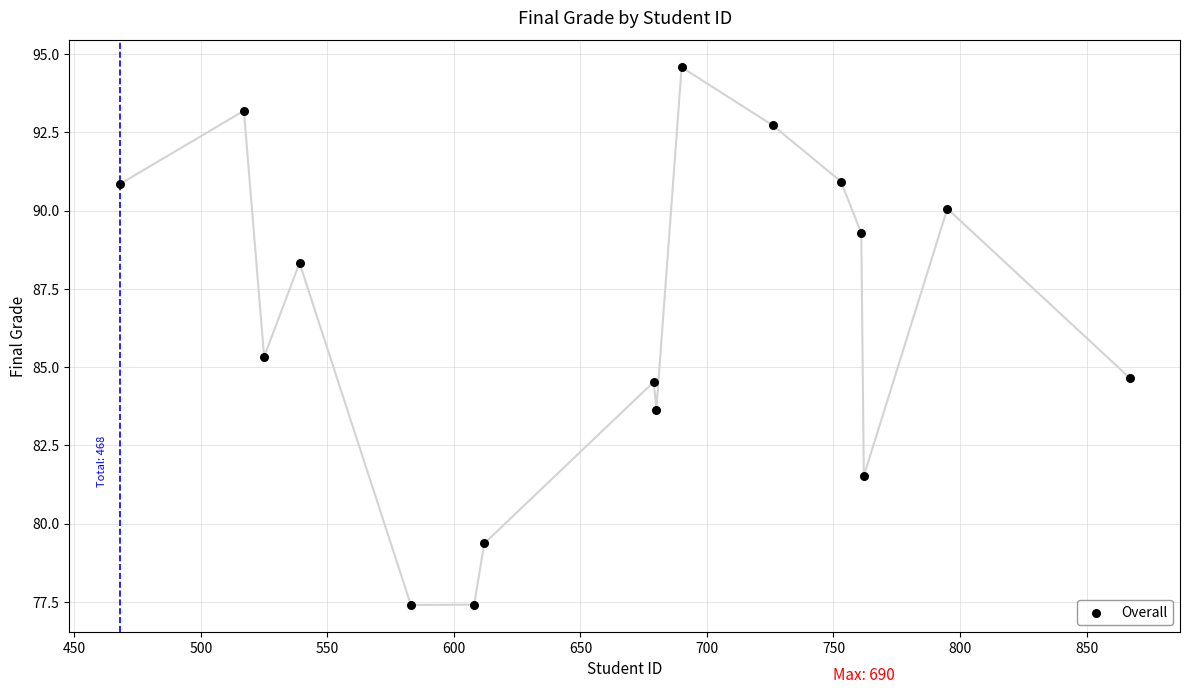

What is the range of X values (max minus min)?

399.0